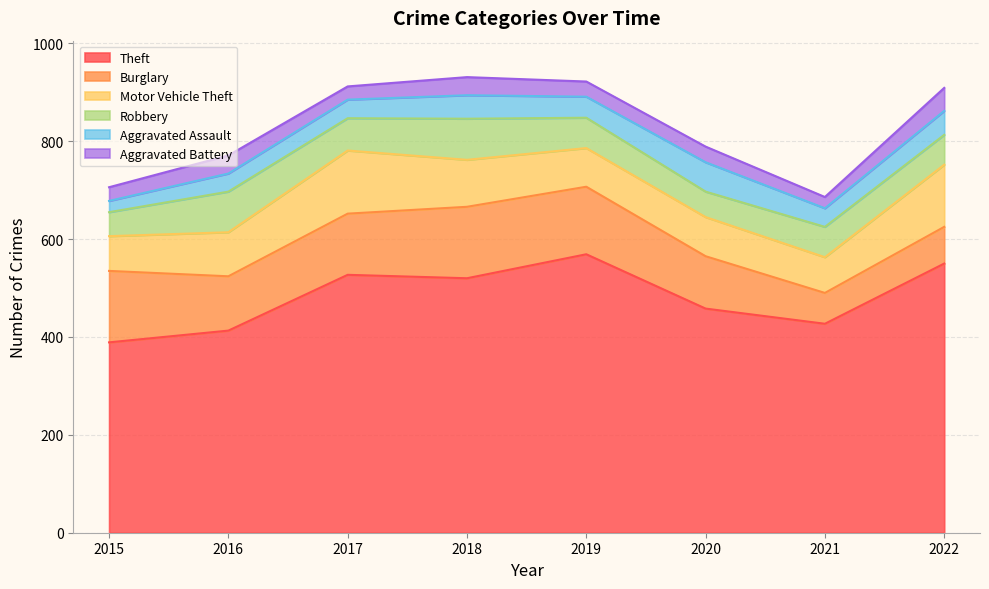

What is the value of the Motor Vehicle Theft point at the 2nd from the left?

90